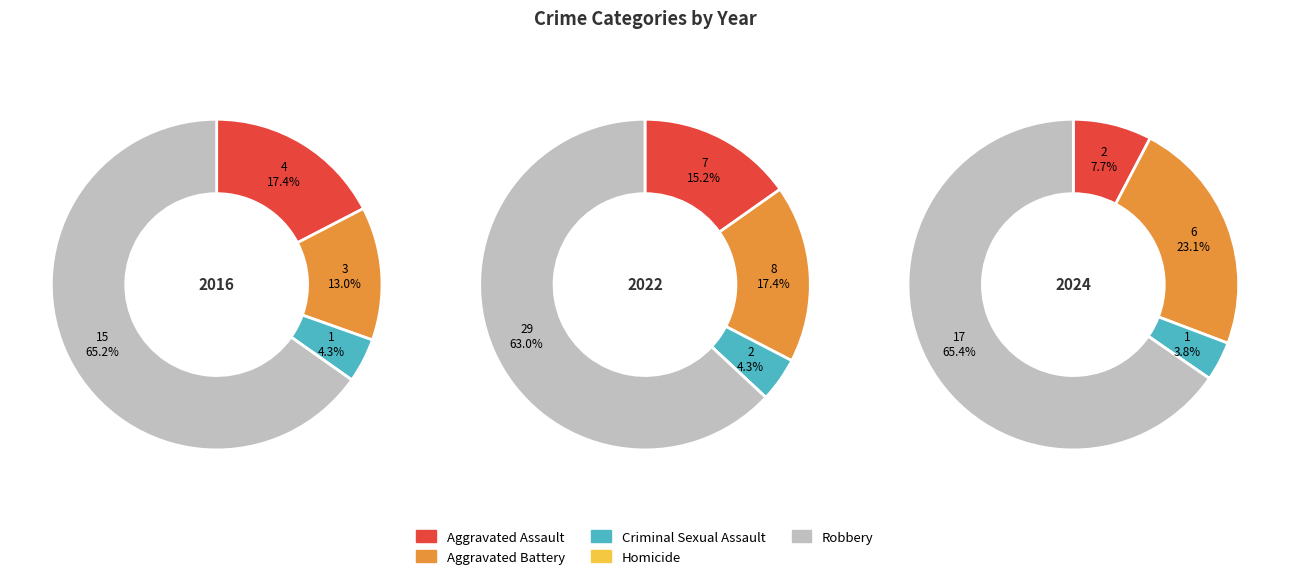

What is the majority slice?

Robbery